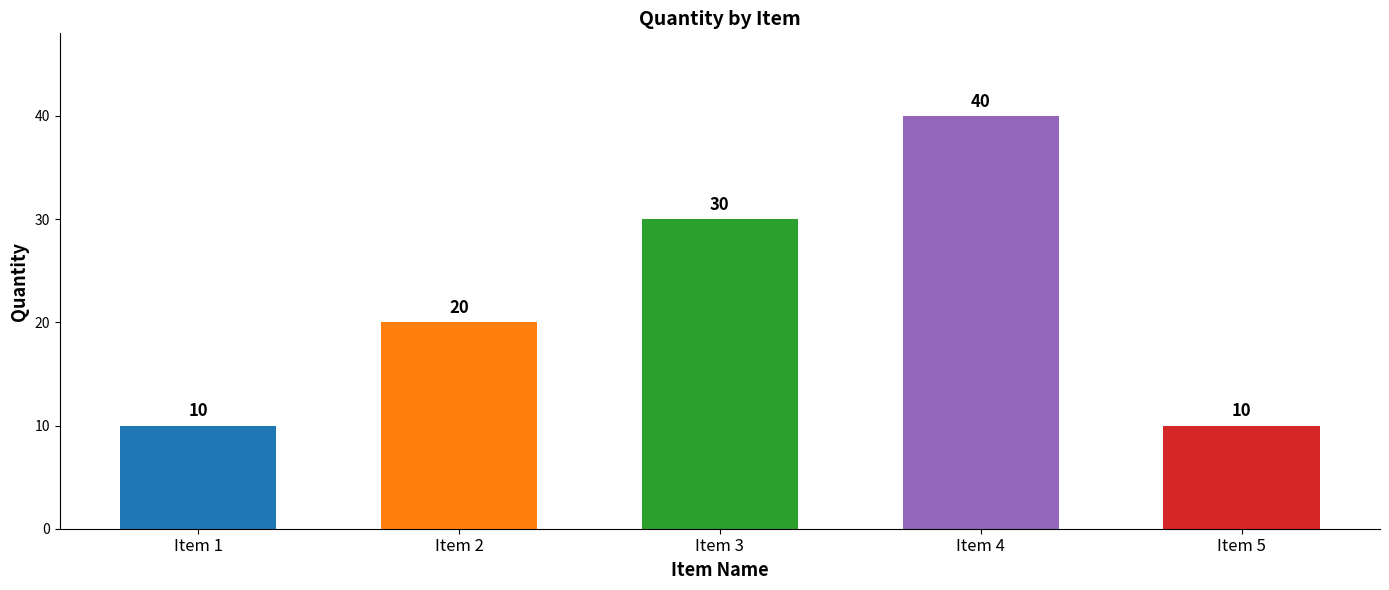

What is the change in value from Item 3 to Item 4?

+10